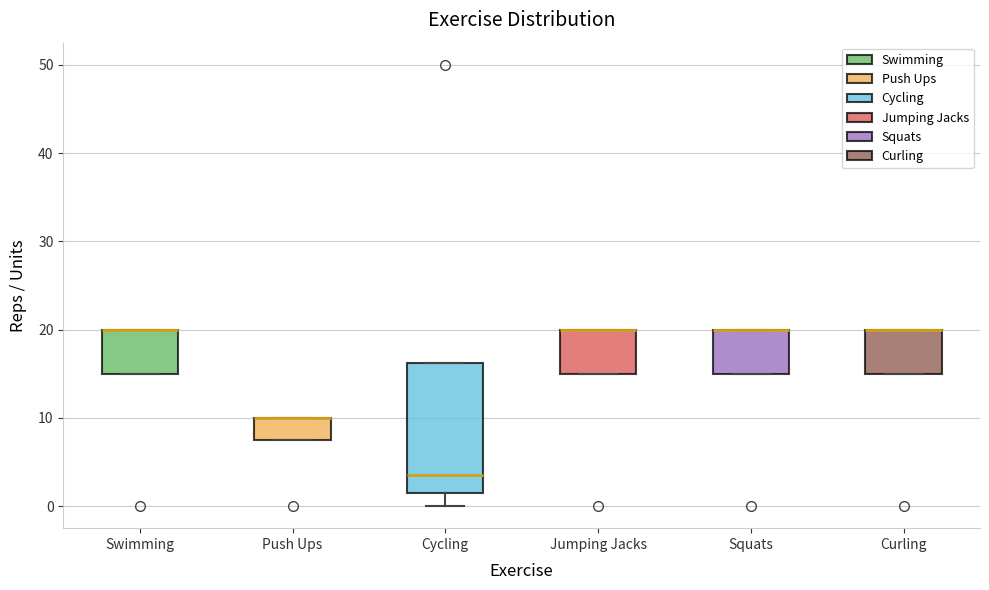

Where is the lower edge of the box for Swimming on the y-axis? The values are not printed on the chart, so give them approximately, as read against the axis.

15